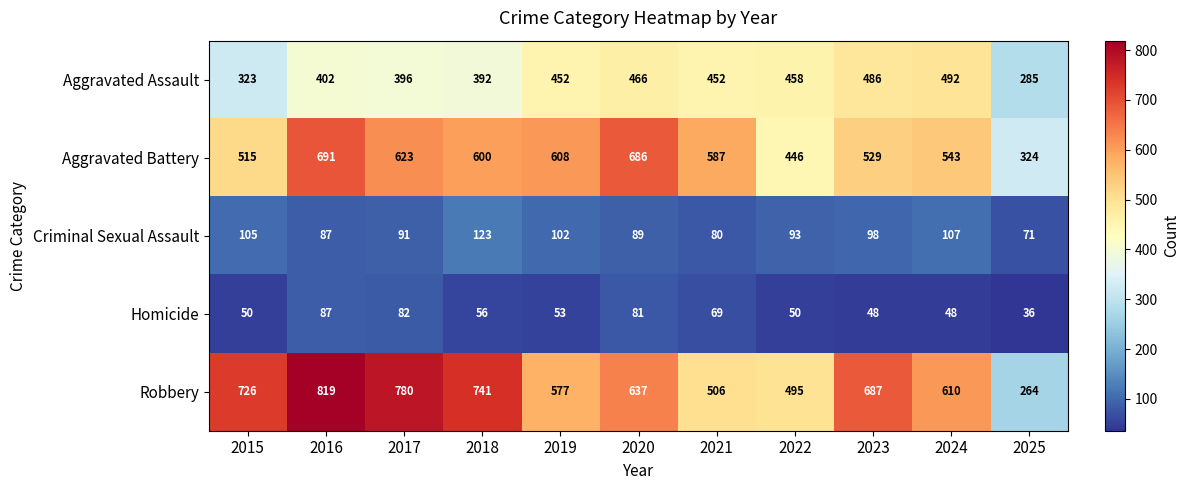

Which series has the largest total across all categories?

Robbery